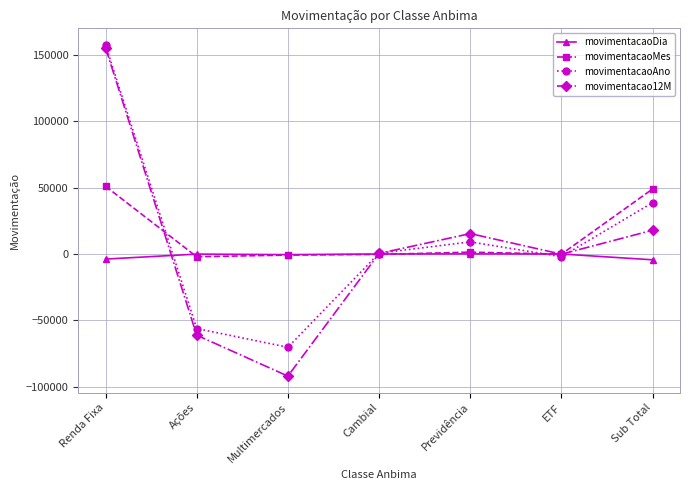

How many data points in movimentacaoAno are less than 598?

3